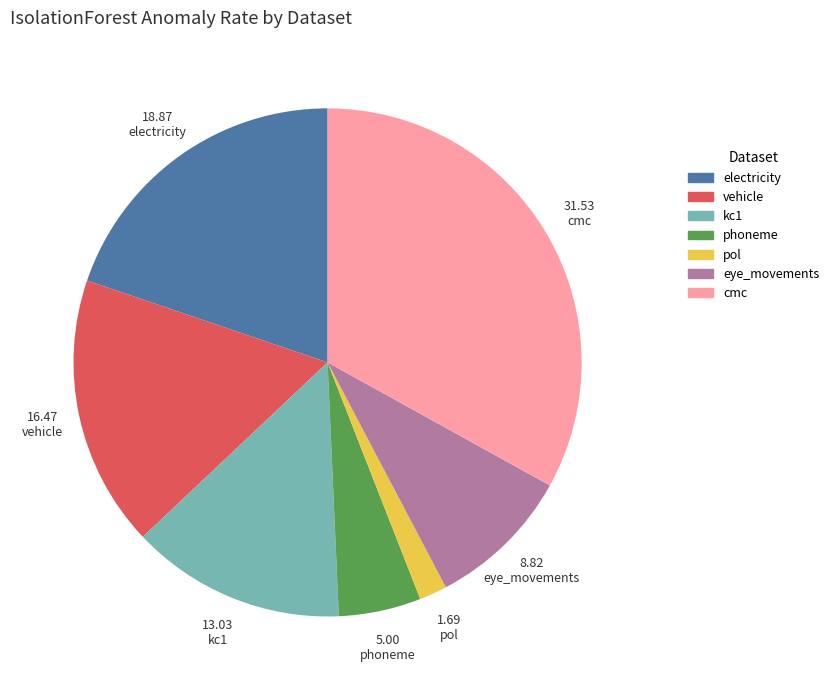

Does any single category account for the majority?

No